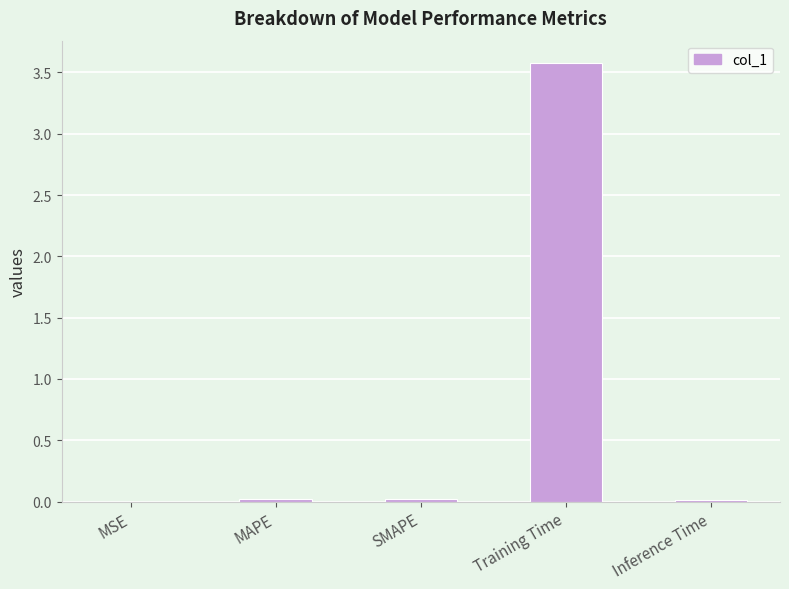

The chart shows a value of 0.0 at Inference Time. True or false?

True